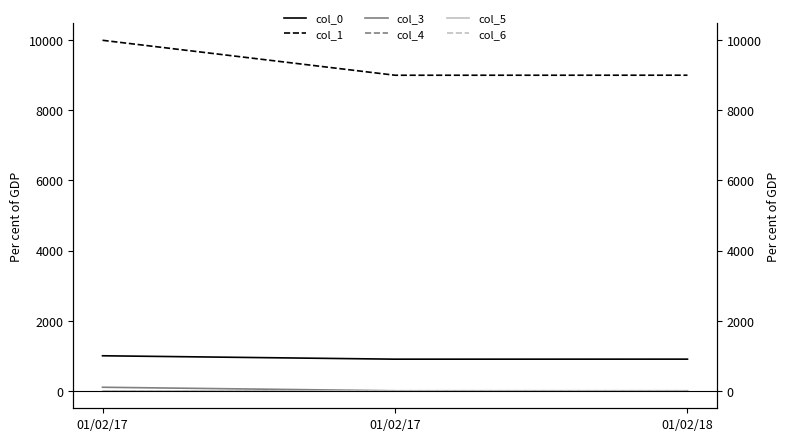

Which series has the largest total across all categories?

col_1